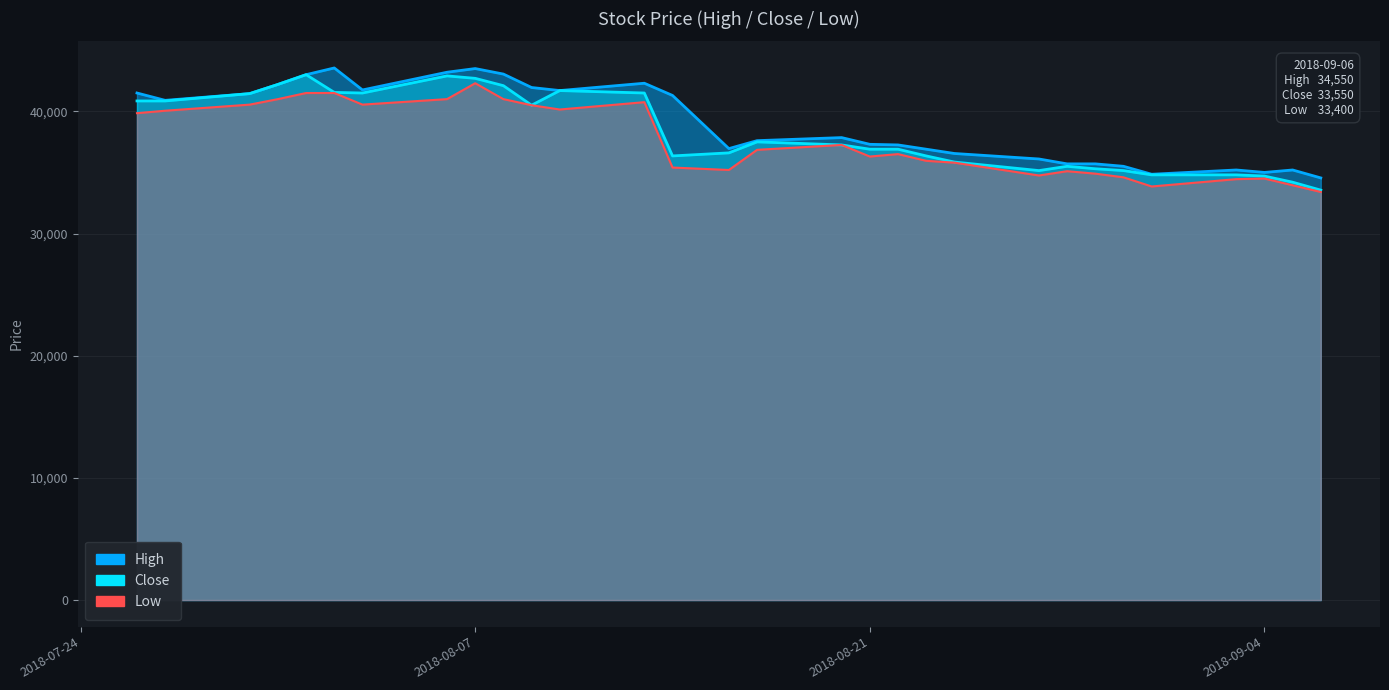

At 2018-08-28, list the series in order from largest to smallest.

High, Close, Low